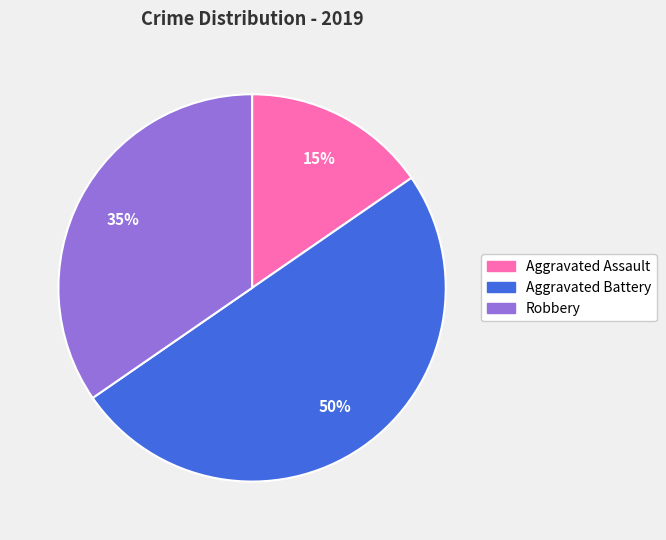

Between Aggravated Battery and Robbery, which is larger?

Aggravated Battery